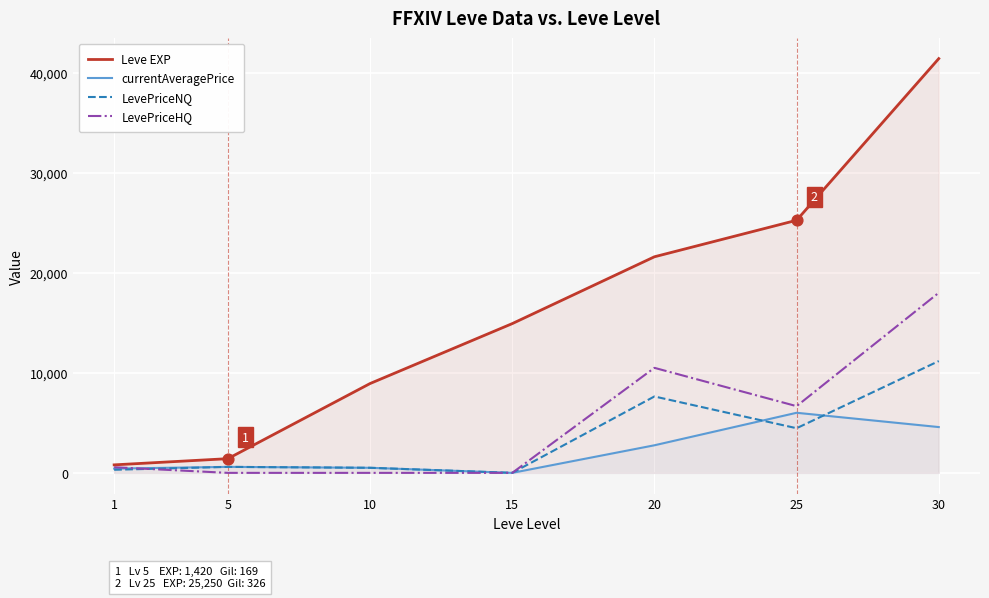

Is the value of LevePriceHQ at 5 greater than the value of Leve EXP at 10?

No